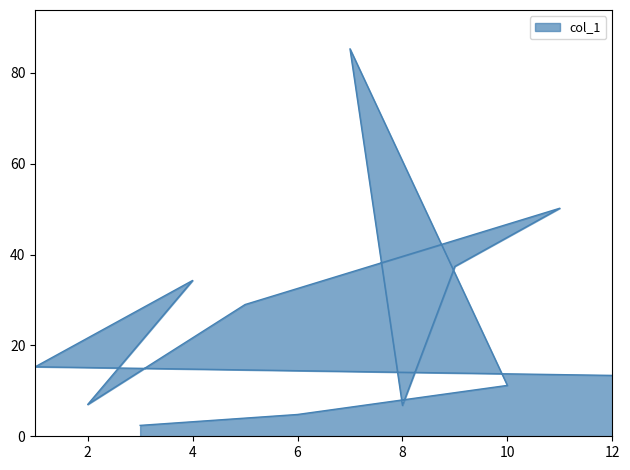

How many lines are shown in the chart?

1